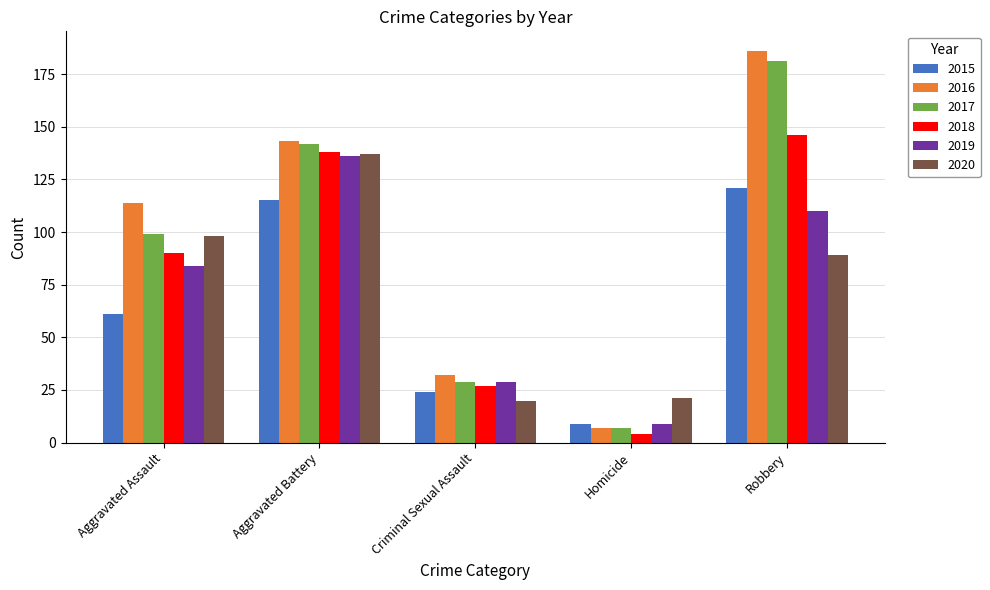

What is the difference between the maximum and minimum values in the 2018 series?

142